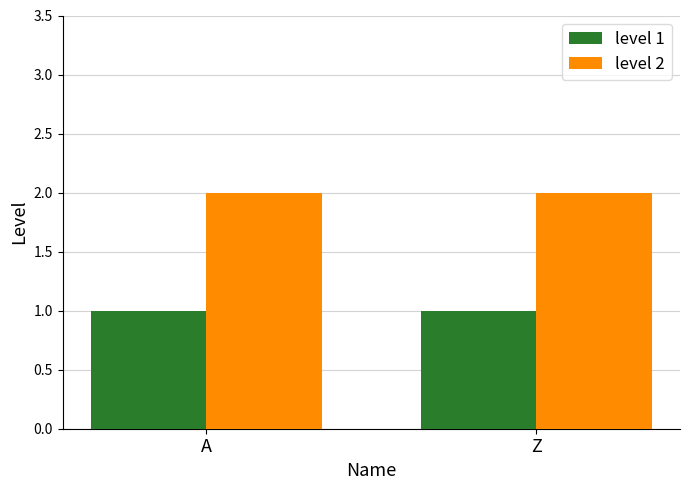

What position from the right is Z?

1